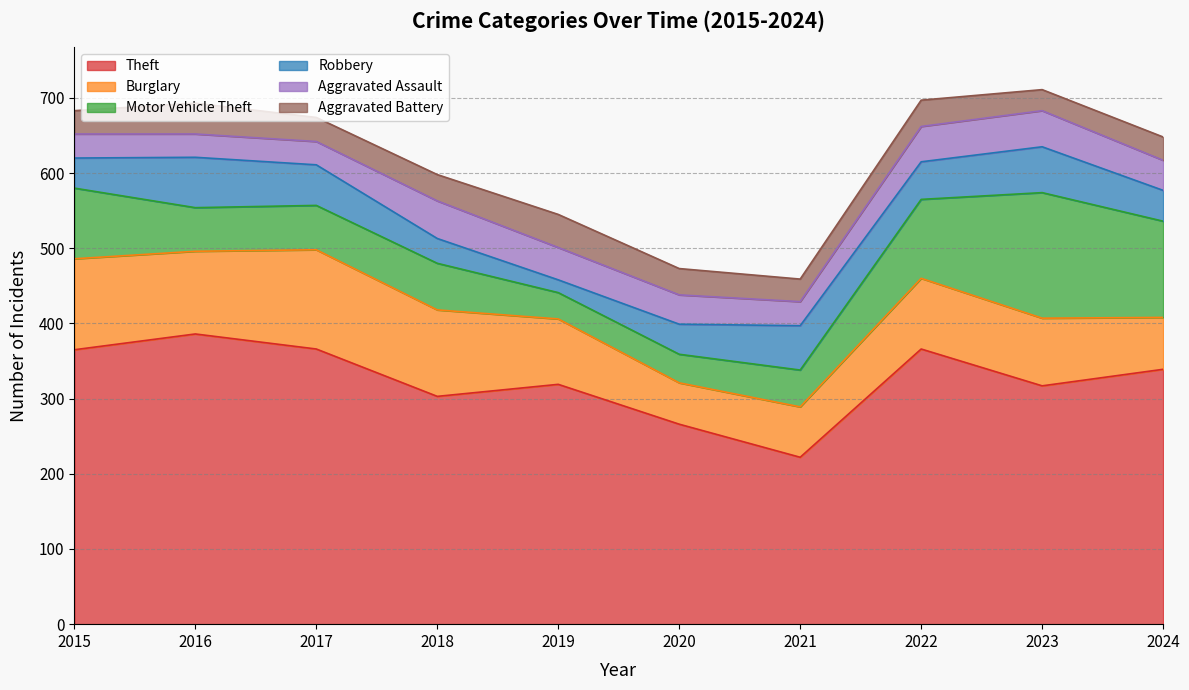

Where do Motor Vehicle Theft and Burglary first cross each other?

2021 and 2022